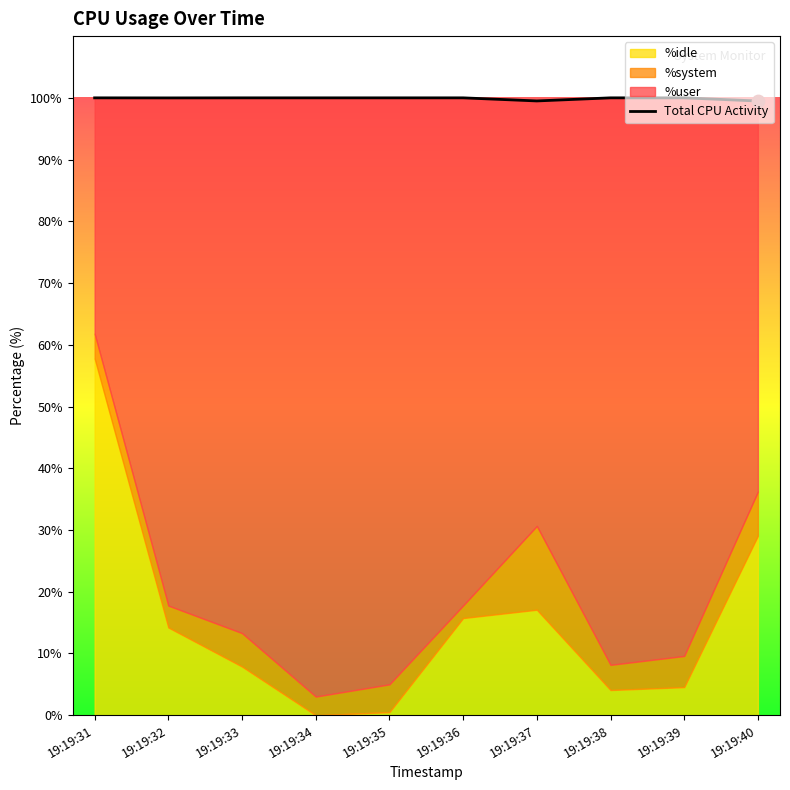

Which series has the widest spread of Y values?

%user